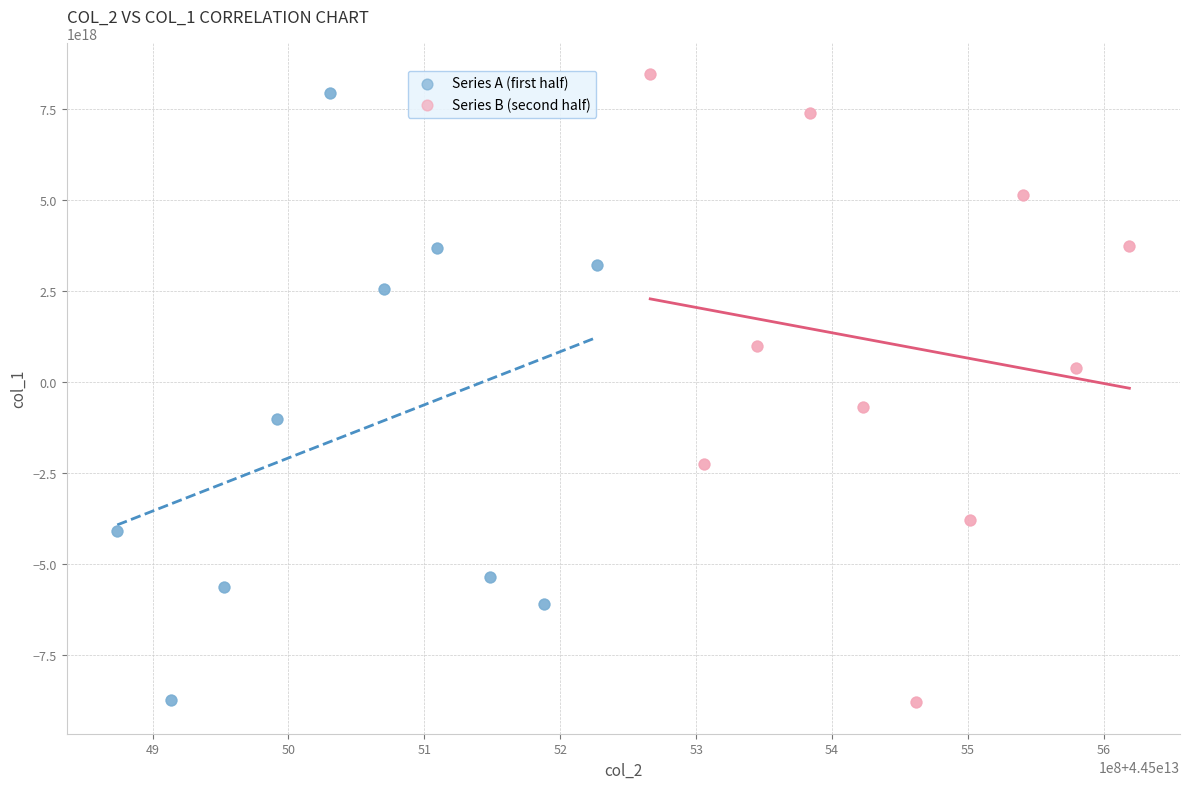

Which series reaches the maximum Y coordinate?

Series B (second half)